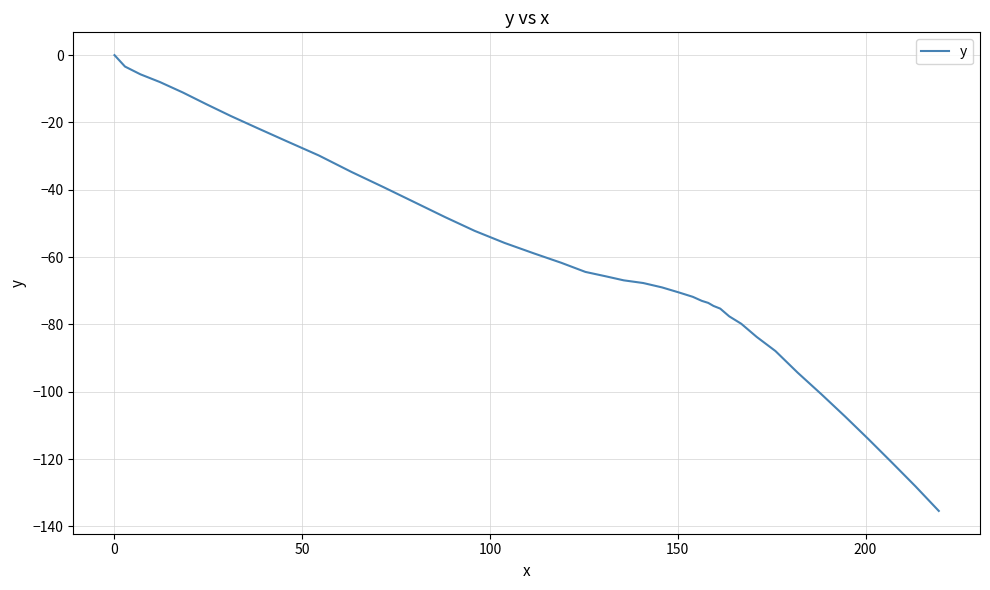

What is the difference between the maximum and minimum values?

135.4